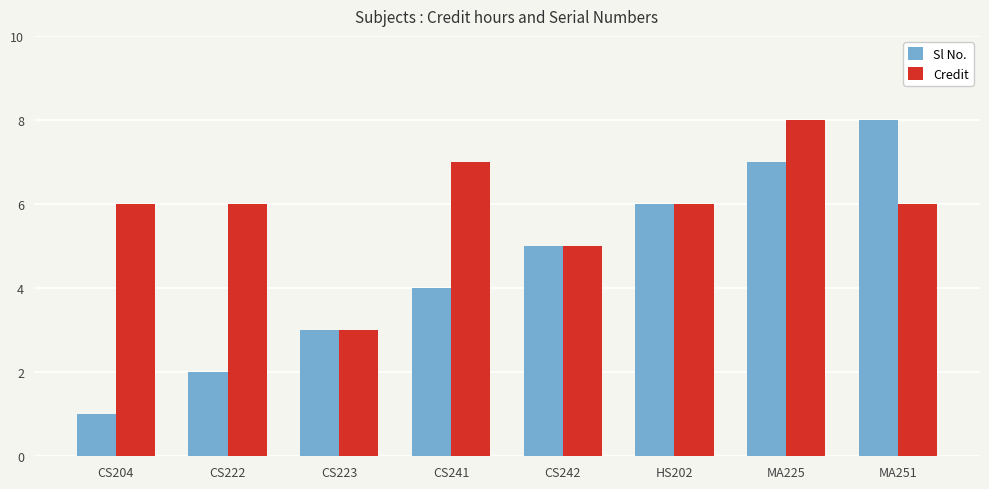

What is the label of the 4th bar from the right?

CS242